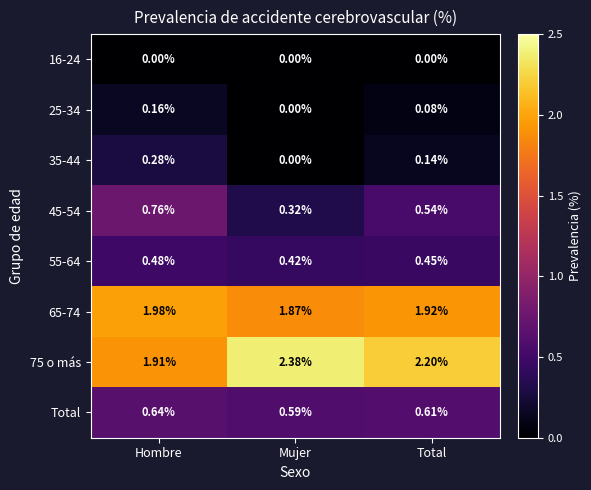

Is the value of Total at Total greater than the value of 55-64 at Mujer?

Yes